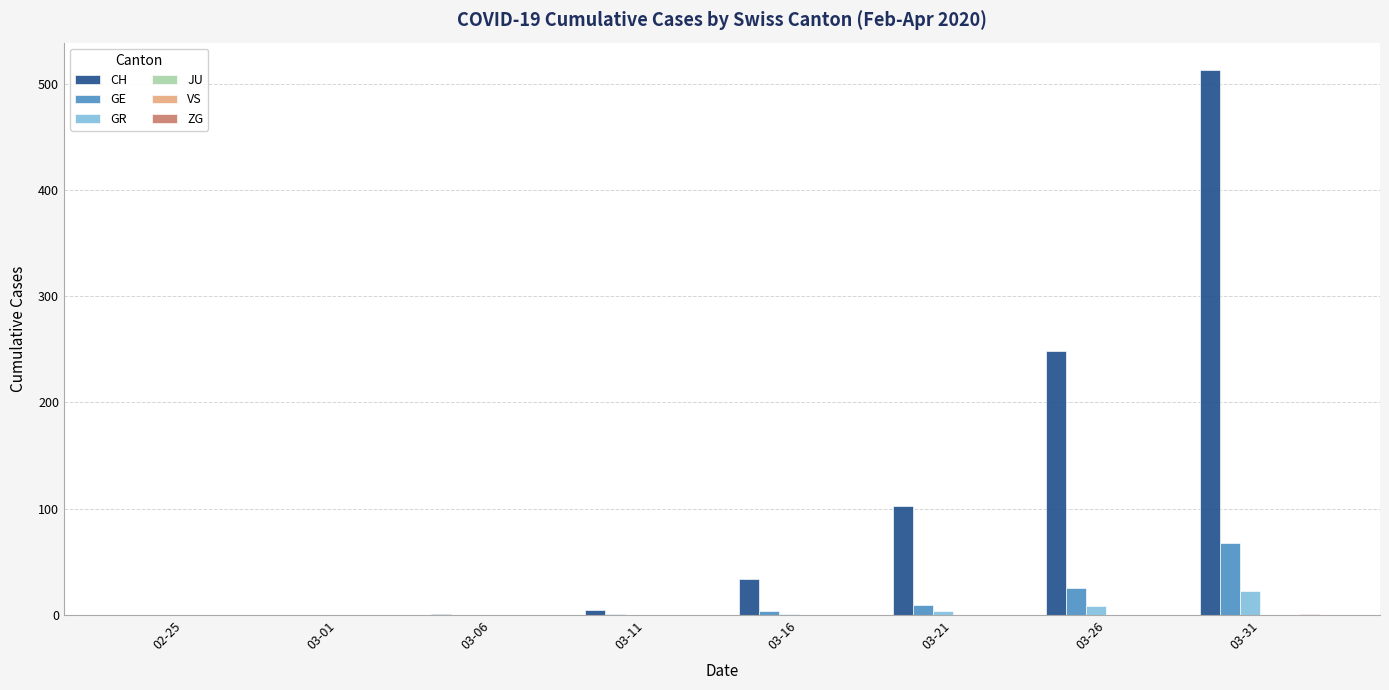

Are the bars horizontal?

No